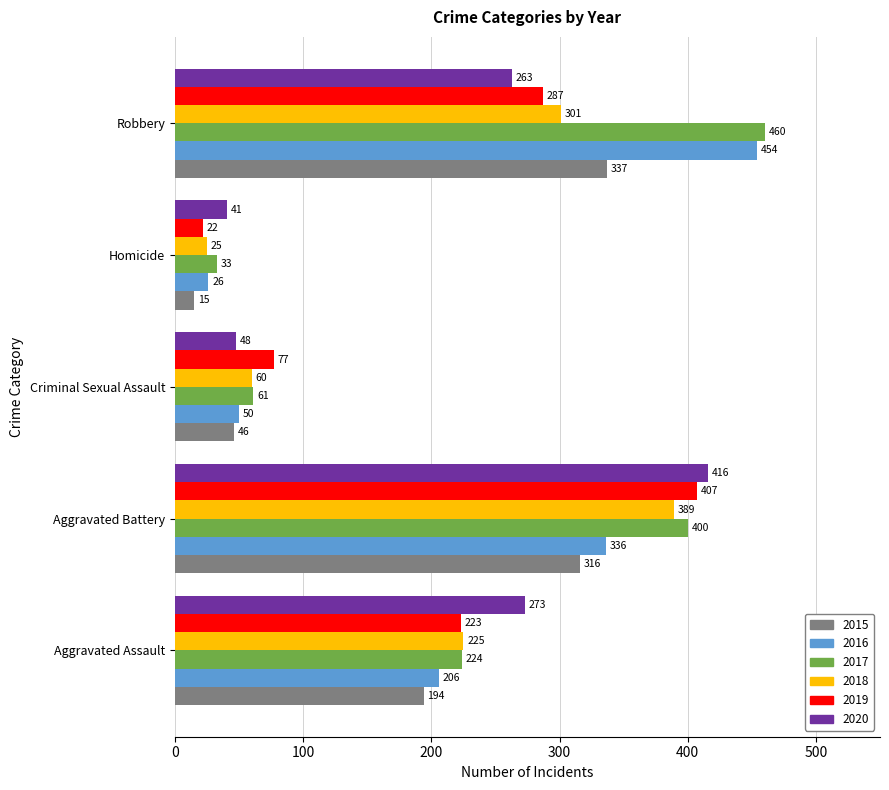

At which label does 2018 reach its peak?

Aggravated Battery